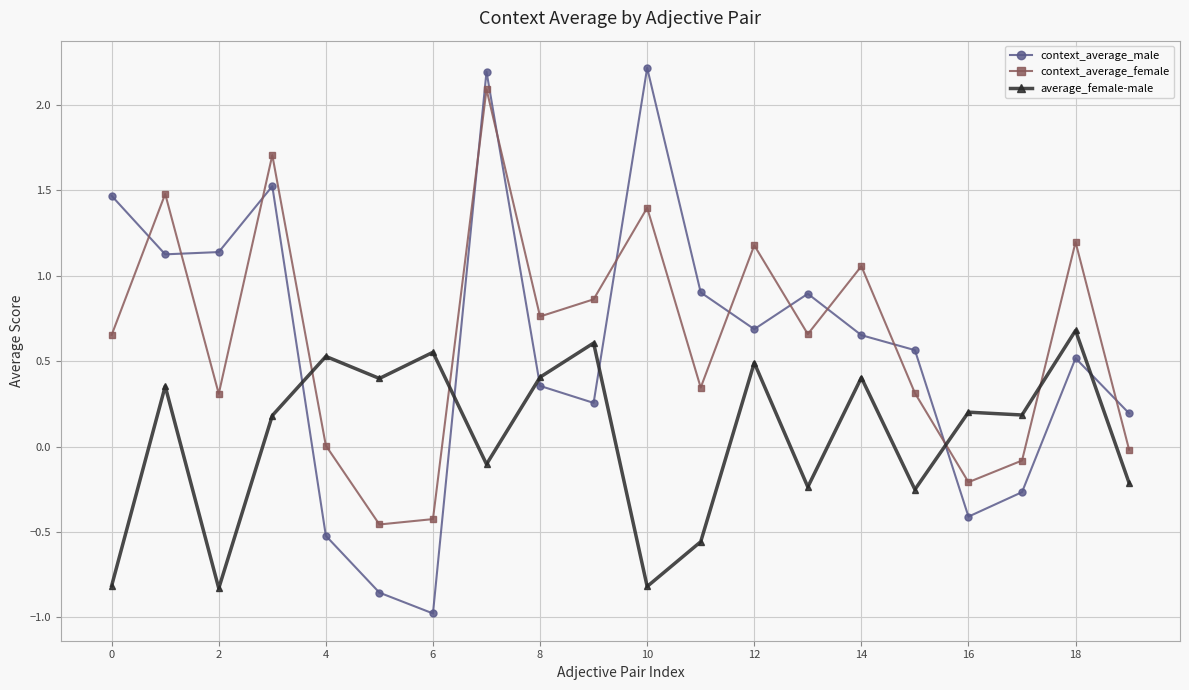

What is the difference between the maximum and minimum values in the context_average_male series?

3.2